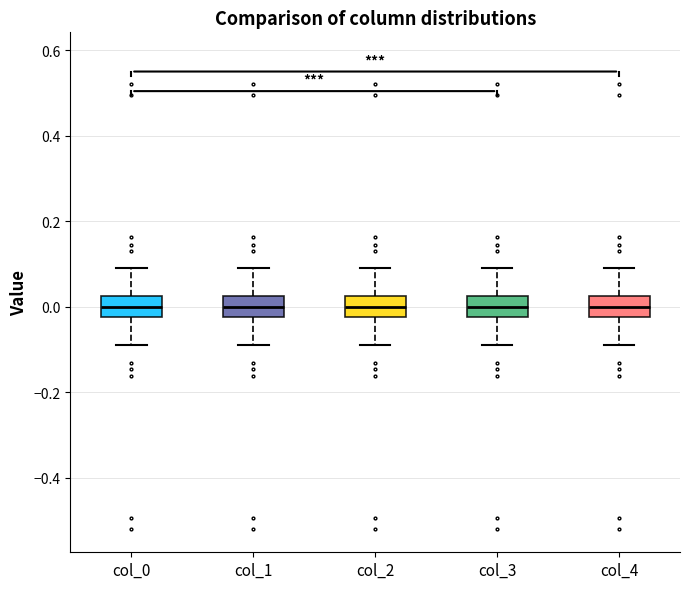

Reading left to right, read every box against the y-axis: the position of its median line, the range the box covers, and the ends of its whiskers. The values are not printed on the chart, so give them approximately, as read against the axis.

col_0: median 0.00, box -0.02 to 0.02, whiskers -0.08 to 0.08
col_1: median 0.00, box -0.02 to 0.02, whiskers -0.08 to 0.08
col_2: median 0.00, box -0.02 to 0.02, whiskers -0.08 to 0.08
col_3: median 0.00, box -0.02 to 0.02, whiskers -0.08 to 0.08
col_4: median 0.00, box -0.02 to 0.02, whiskers -0.08 to 0.08